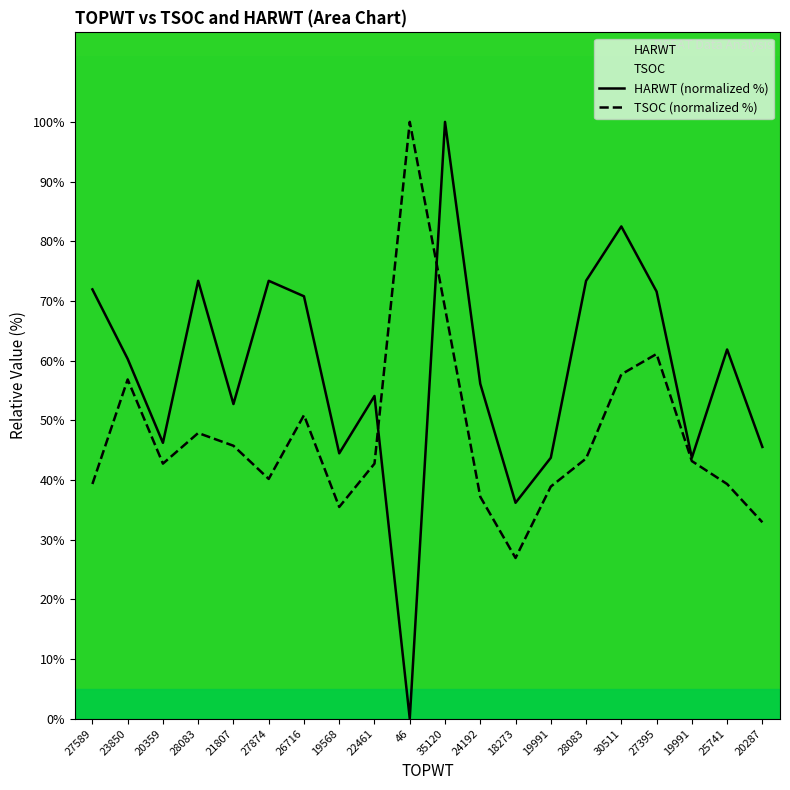

How many values in HARWT are above zero?

19